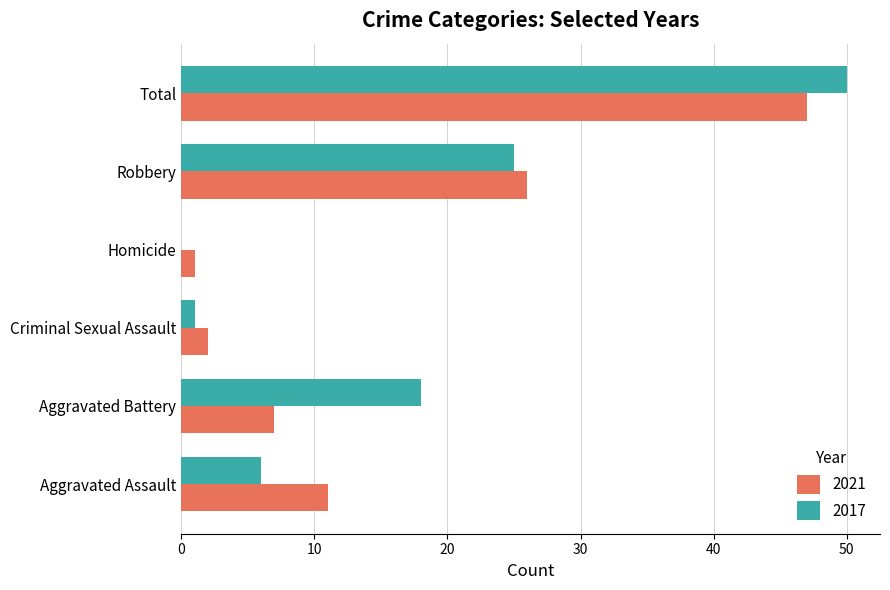

At which label is 2021 closest to 24?

Robbery